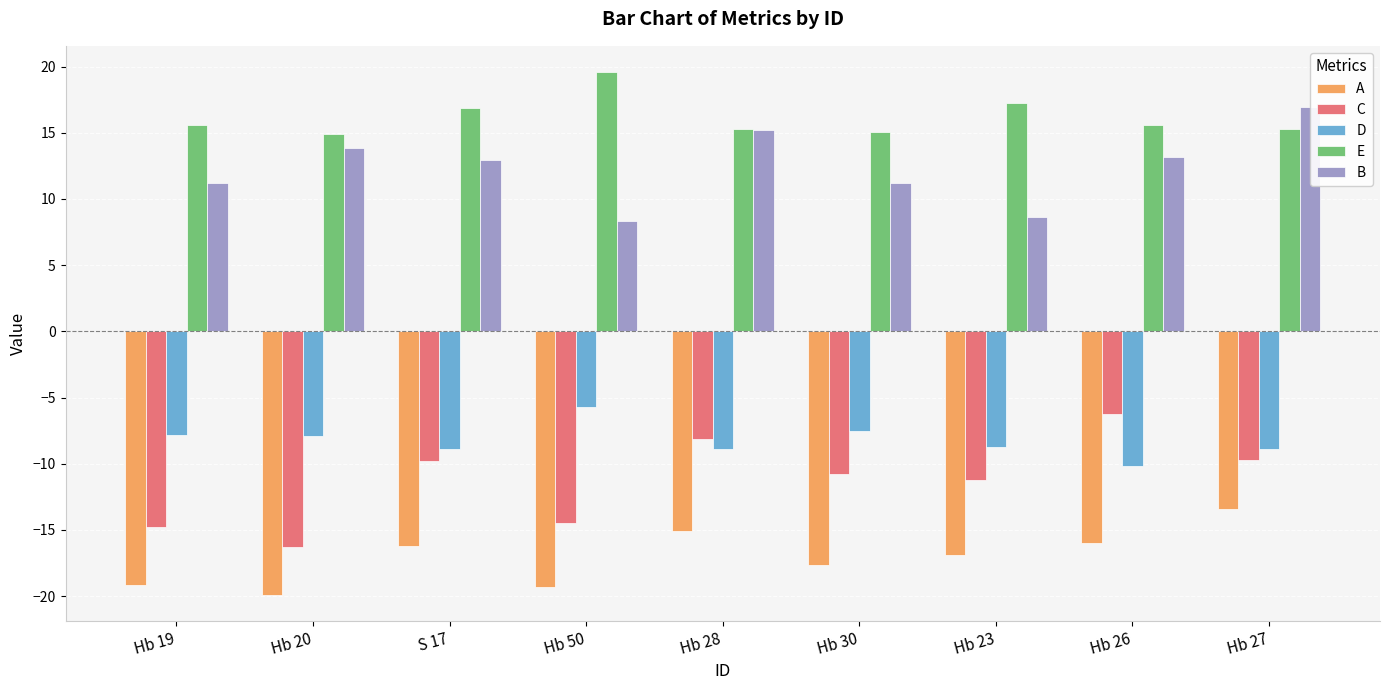

What is the label of the 2nd bar from the right?

Hb 26